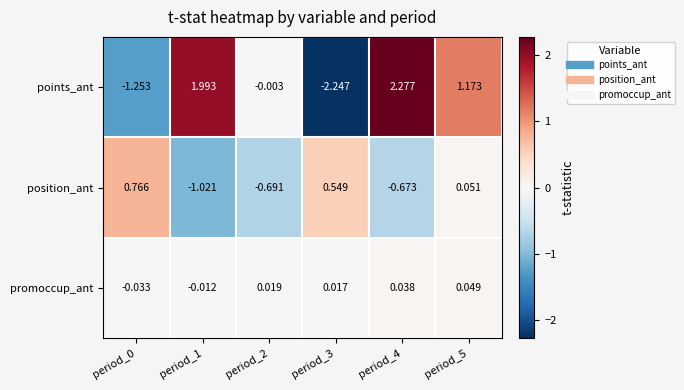

Rank the series by their maximum value, from lowest to highest.

promoccup_ant, position_ant, points_ant